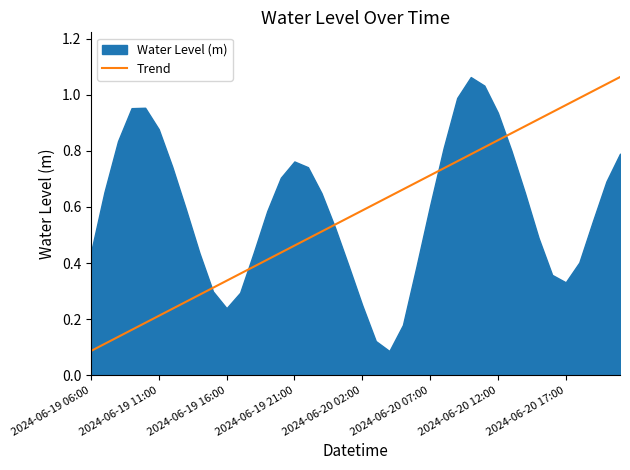

Which label corresponds to the smallest value in the chart?

2024-06-19 06:00